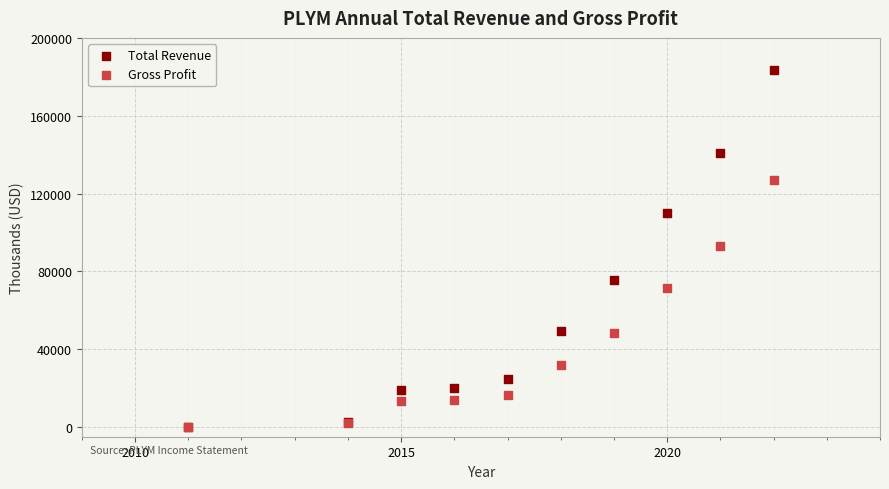

What are all the series names shown in the legend?

Total Revenue, Gross Profit